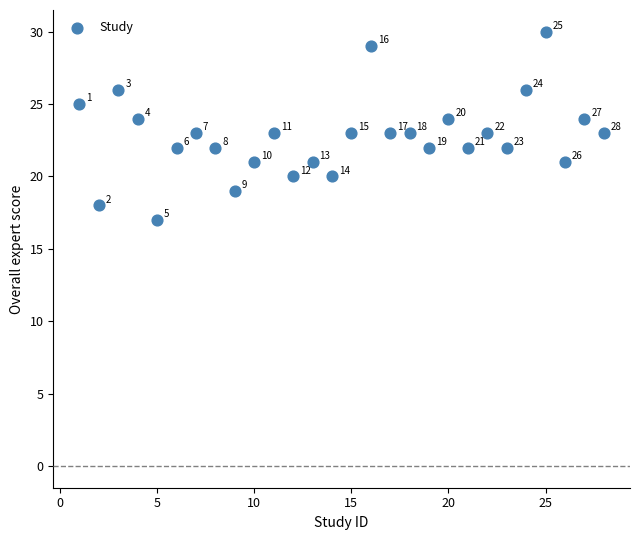

What is the range of X values (max minus min)?

27